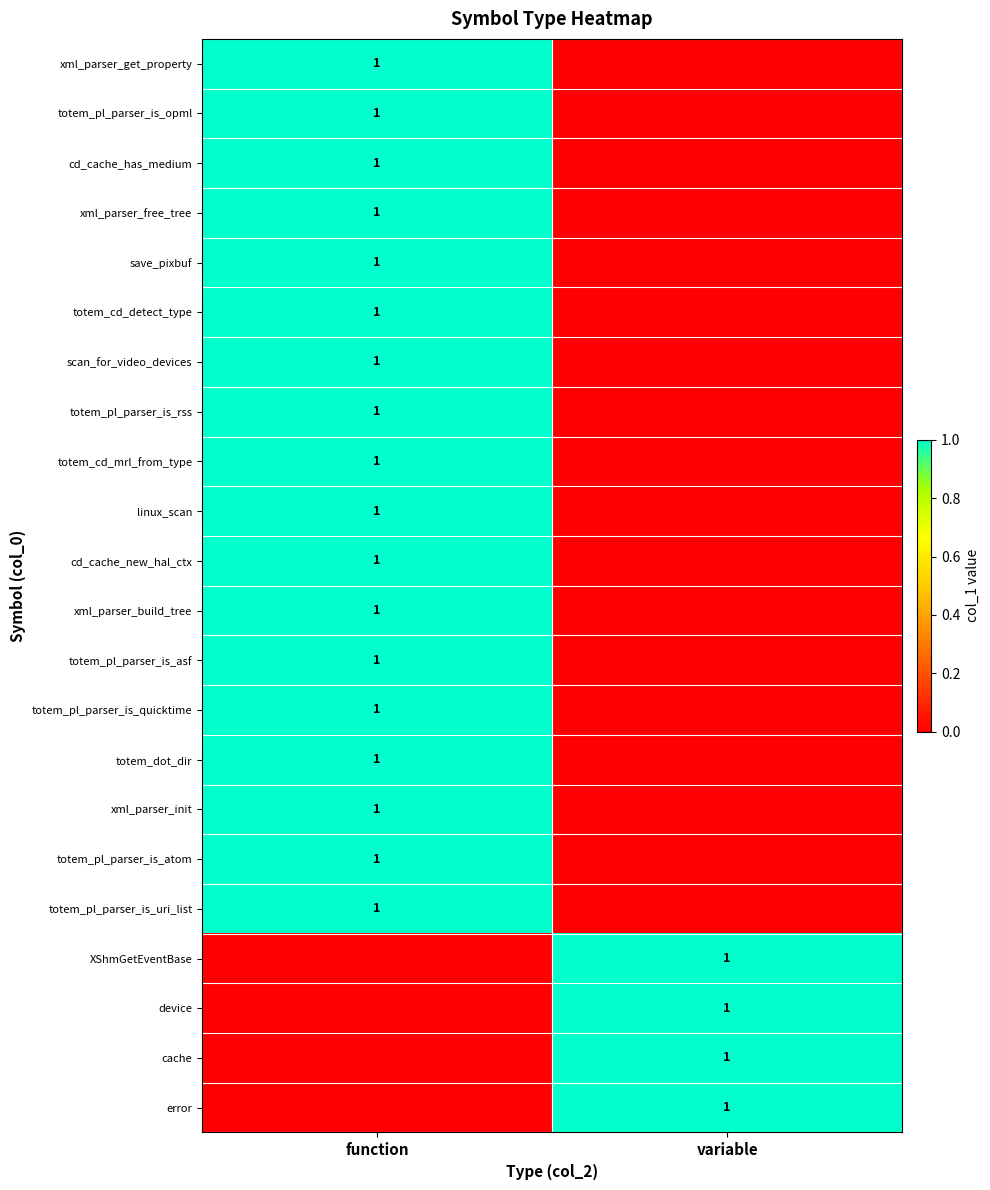

The totem_pl_parser_is_asf series shows 1 at function. True or false?

True